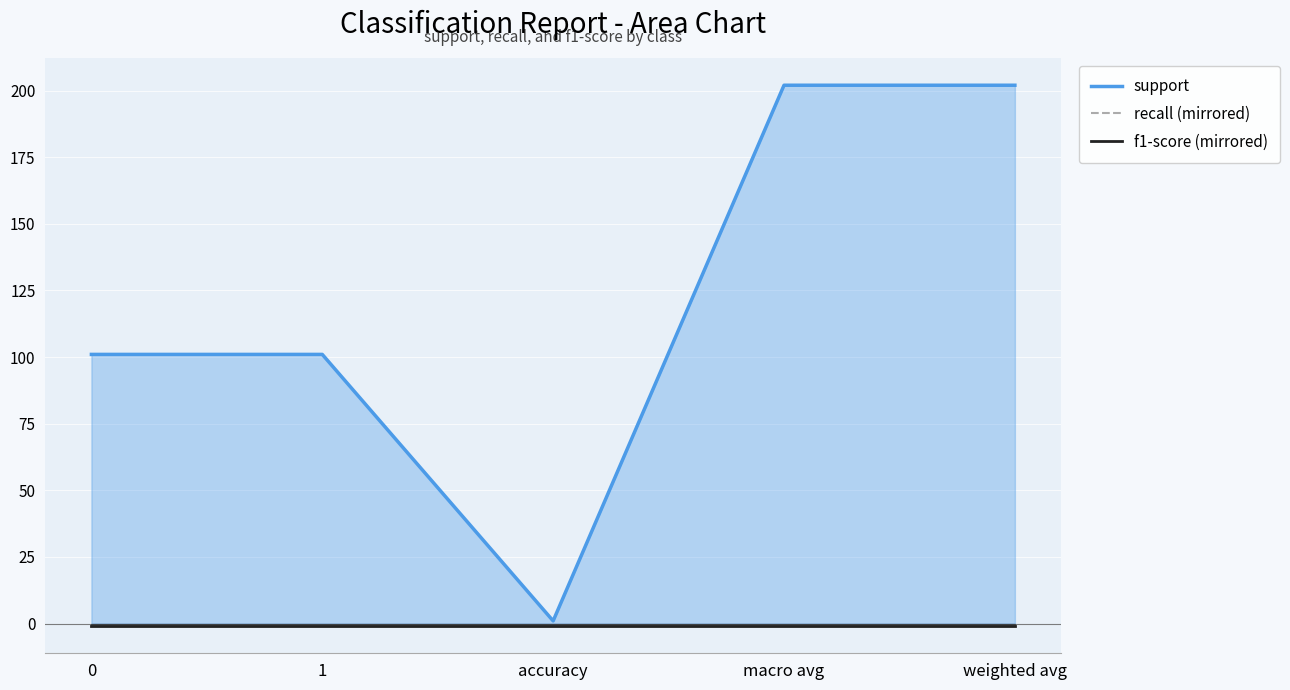

Reading right to left, list all the values displayed in this chart.

support: weighted avg=202	macro avg=202	accuracy=1	1=101	0=101
recall (mirrored): weighted avg=-1	macro avg=-1	accuracy=-1	1=-1	0=-1
f1-score (mirrored): weighted avg=-1	macro avg=-1	accuracy=-1	1=-1	0=-1